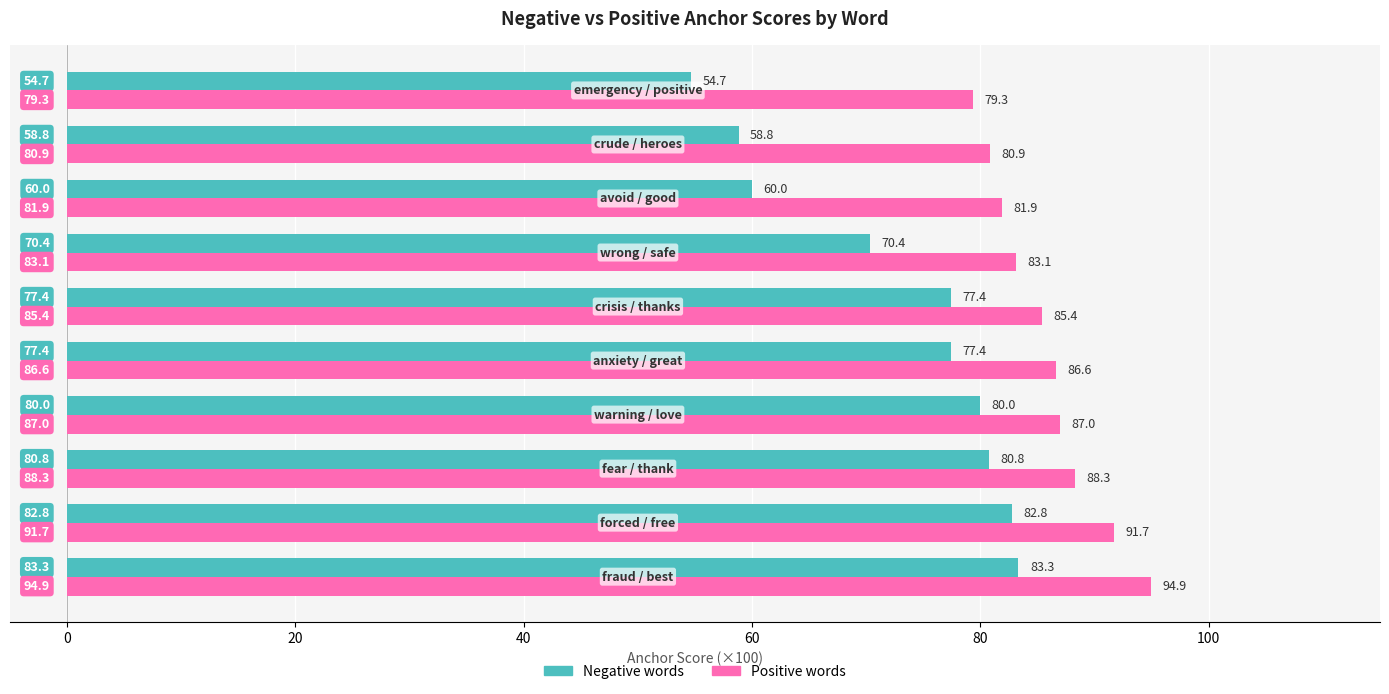

What is the maximum value shown in the chart?

94.9